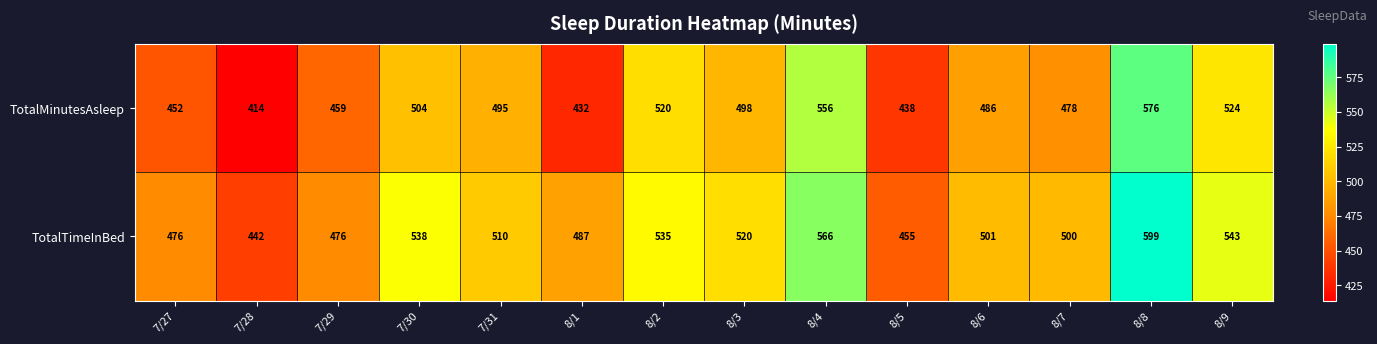

Reading left to right, list all the values displayed in this chart.

TotalMinutesAsleep: 452	414	459	504	495	432	520	498	556	438	486	478	576	524
TotalTimeInBed: 476	442	476	538	510	487	535	520	566	455	501	500	599	543